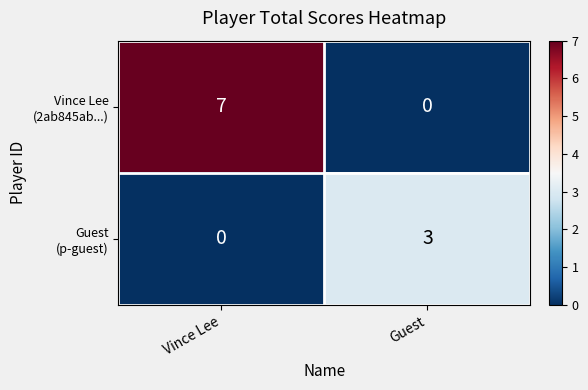

What is the total value across all series at Vince Lee?

7